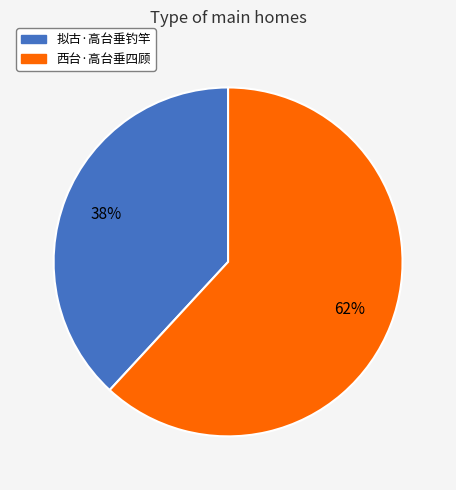

Rank the categories by value from highest to lowest.

西台·高台垂四顾, 拟古·高台垂钓竿